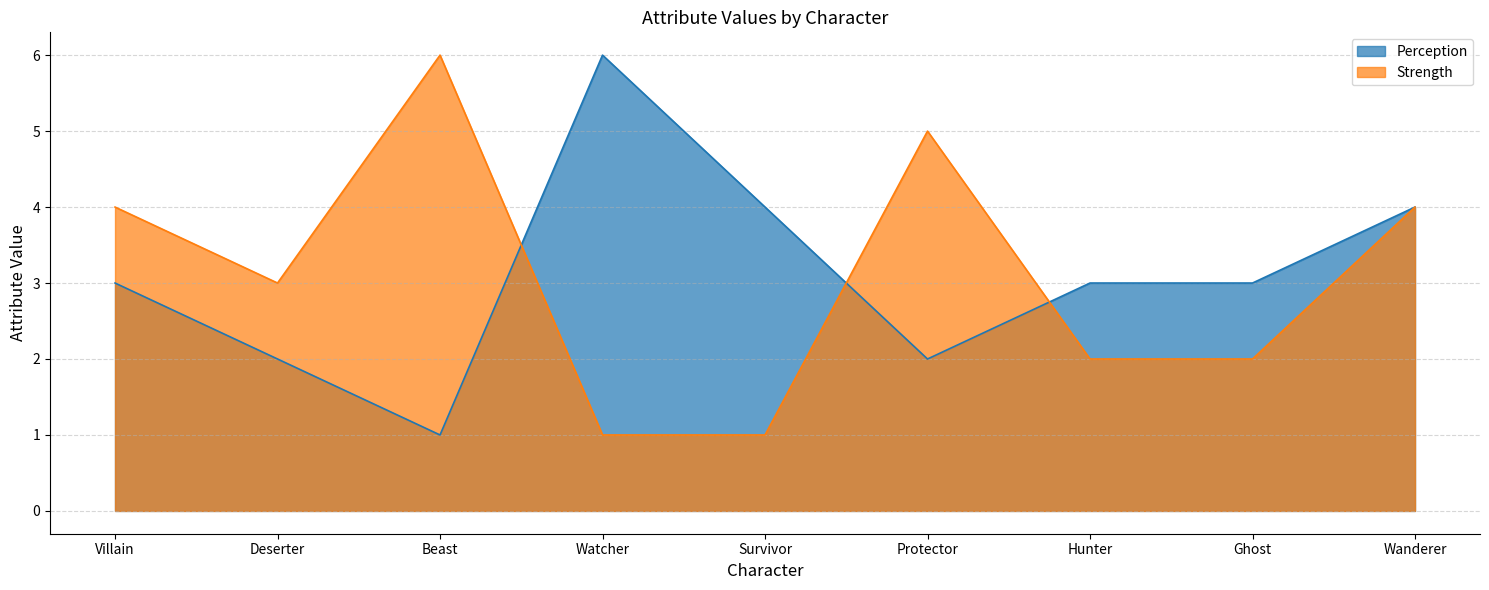

What is the difference between the maximum and minimum values in the Perception series?

5